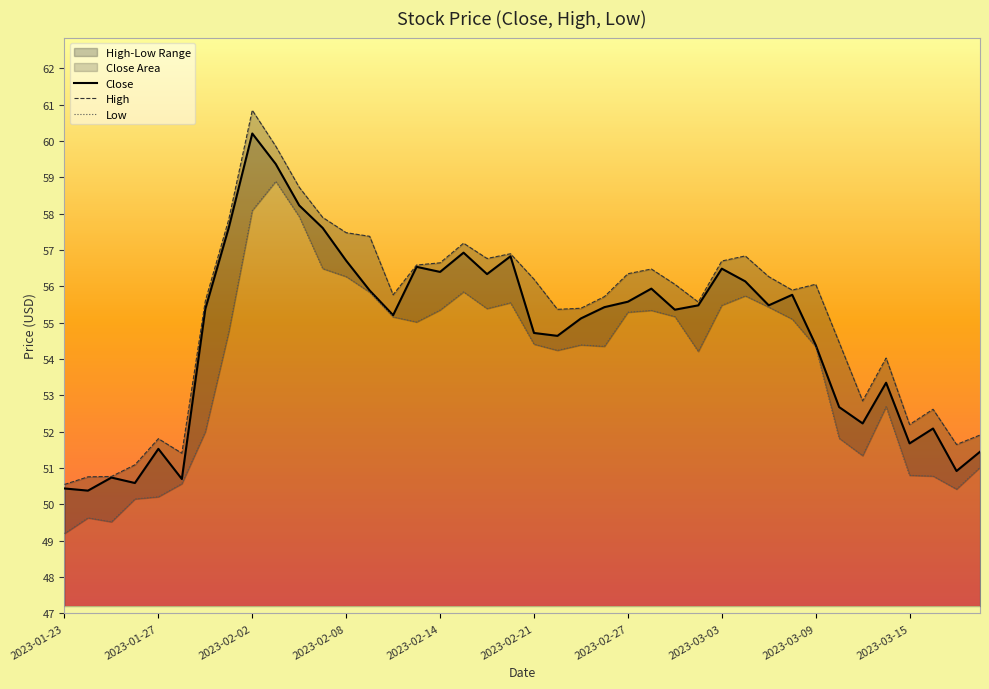

How many values in the High series exceed 56?

20